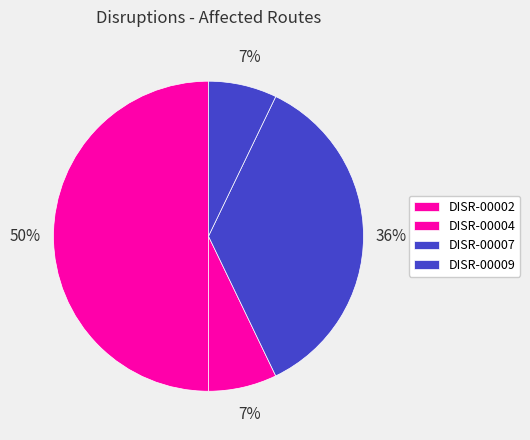

What is the change in value from DISR-00004 to DISR-00007?

+4